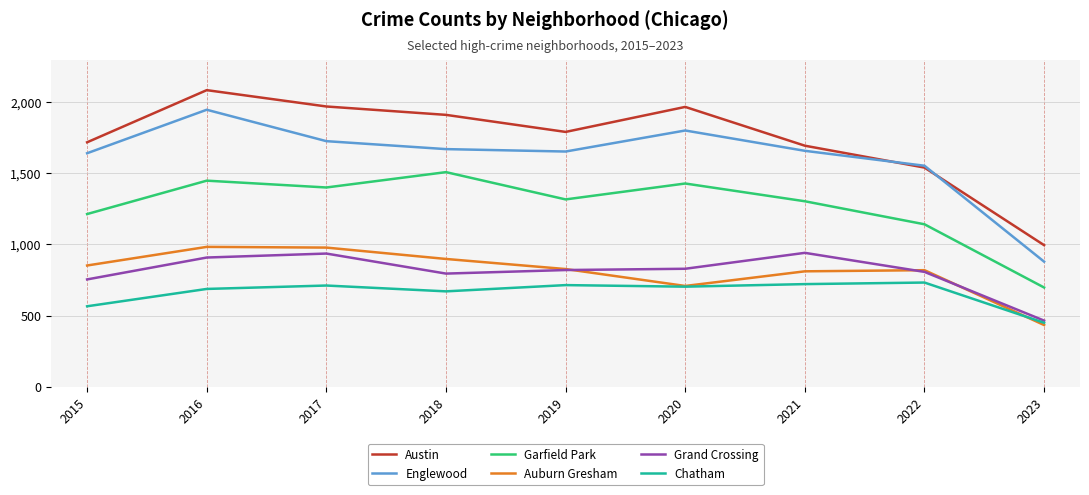

At which category does Chatham reach its first local valley?

2018